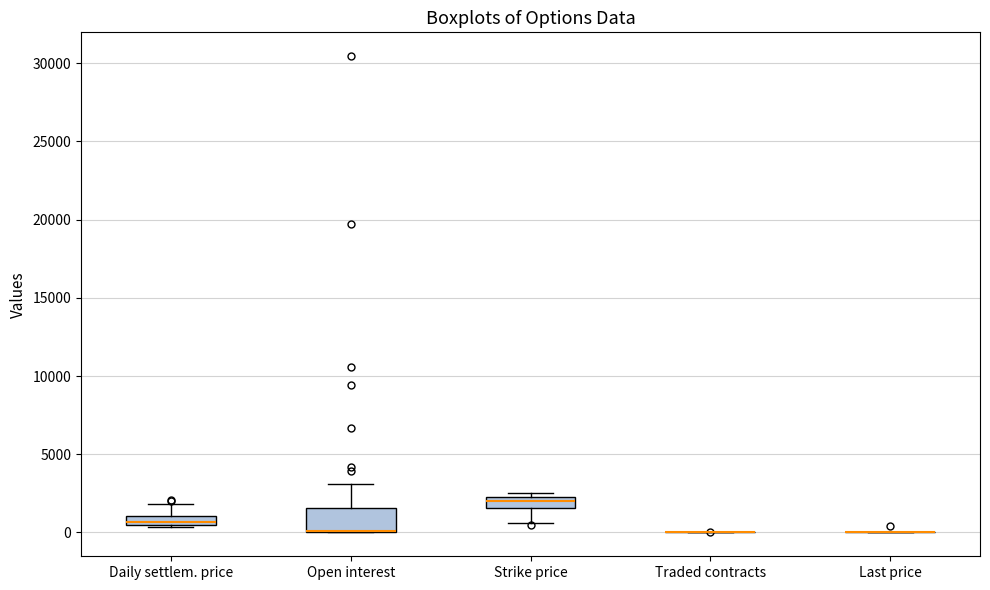

Where is the upper edge of the box for Strike price on the y-axis? The values are not printed on the chart, so give them approximately, as read against the axis.

2500